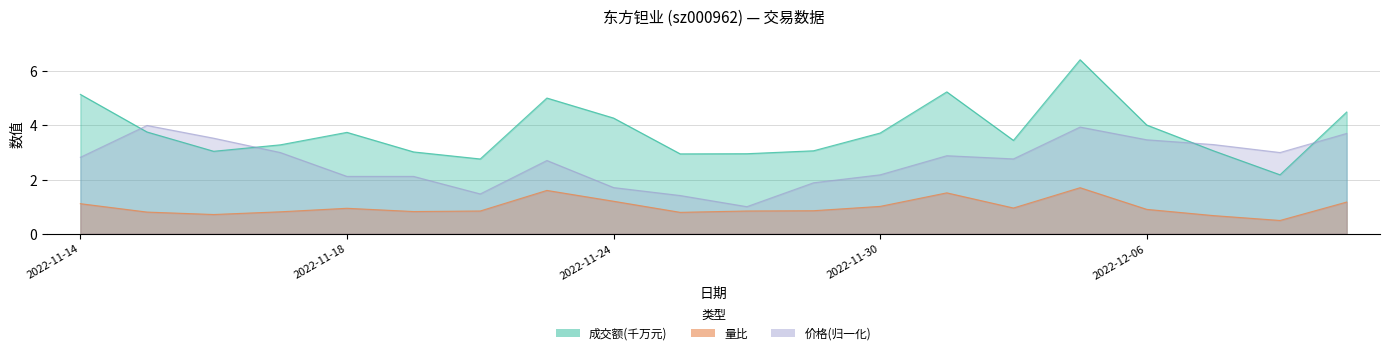

Which series has the largest range (max minus min)?

成交额(万元)